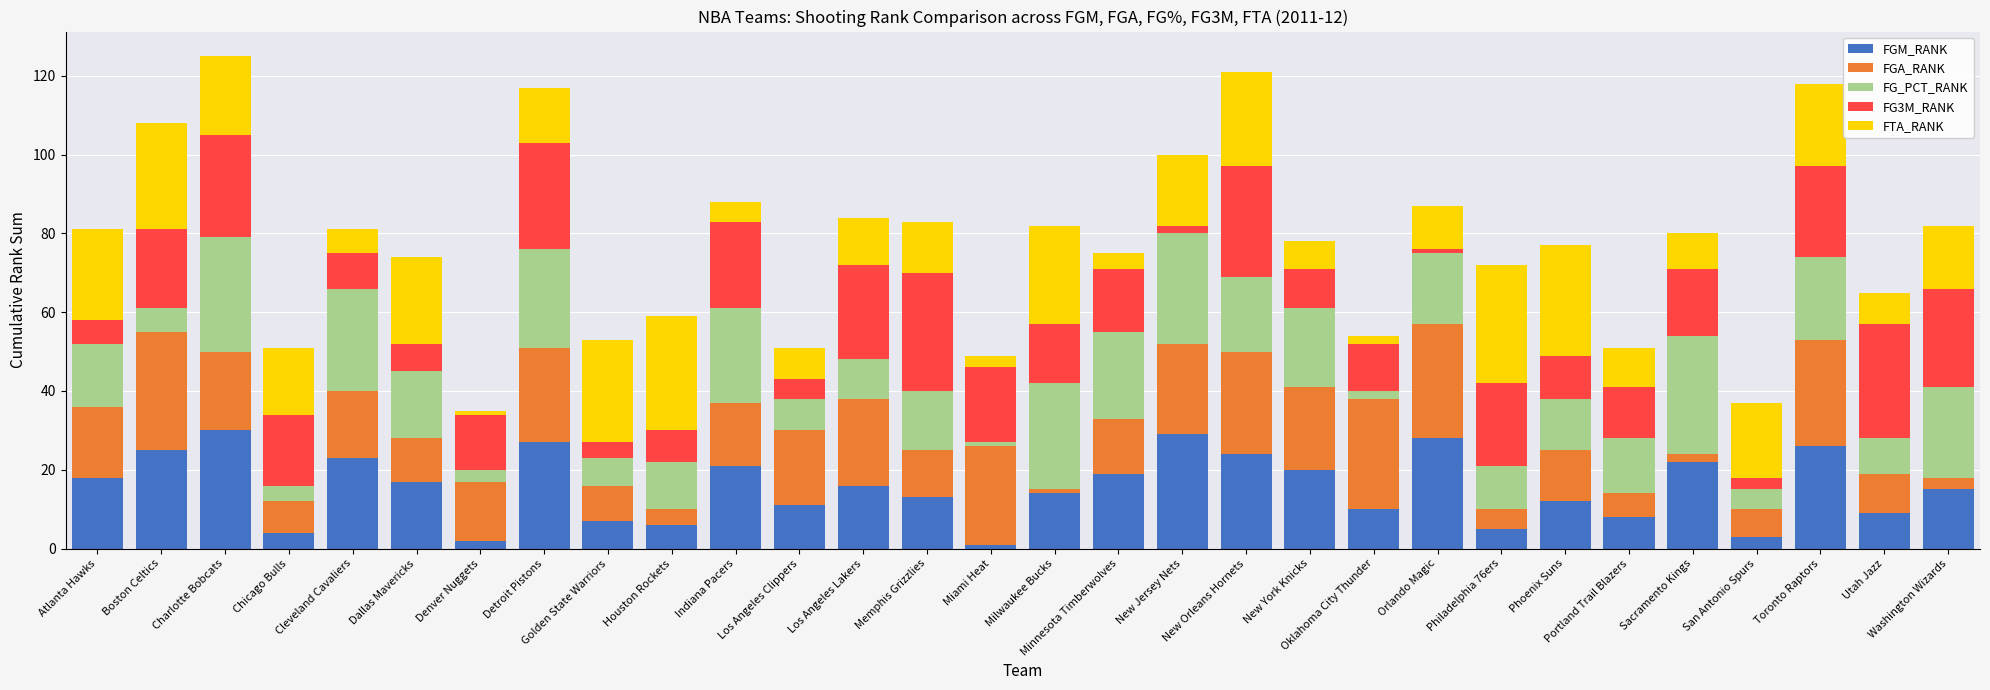

Are the bars horizontal?

No